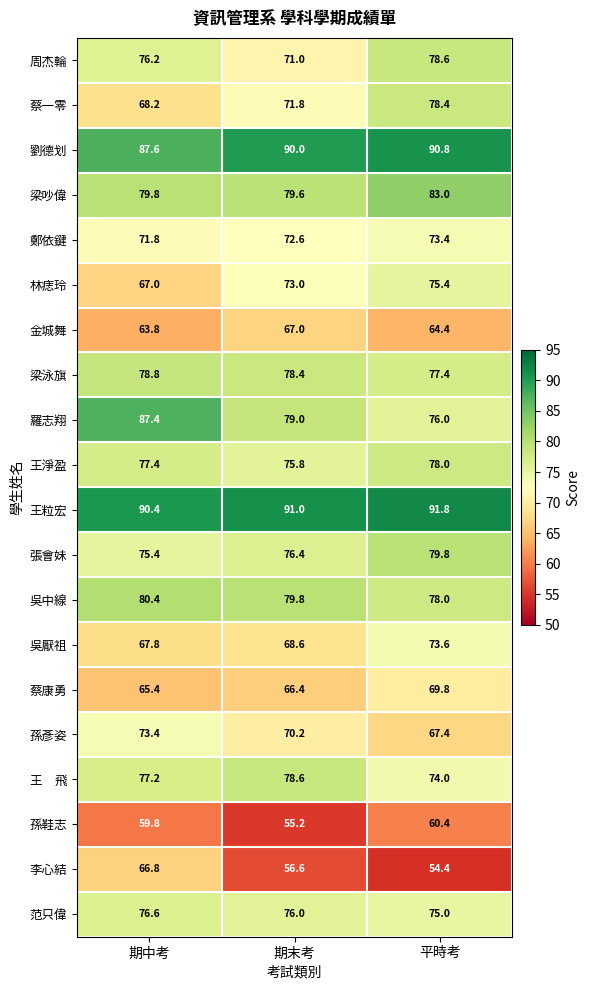

True or false: 范只偉 has a value of 76.0 at 期末考.

True